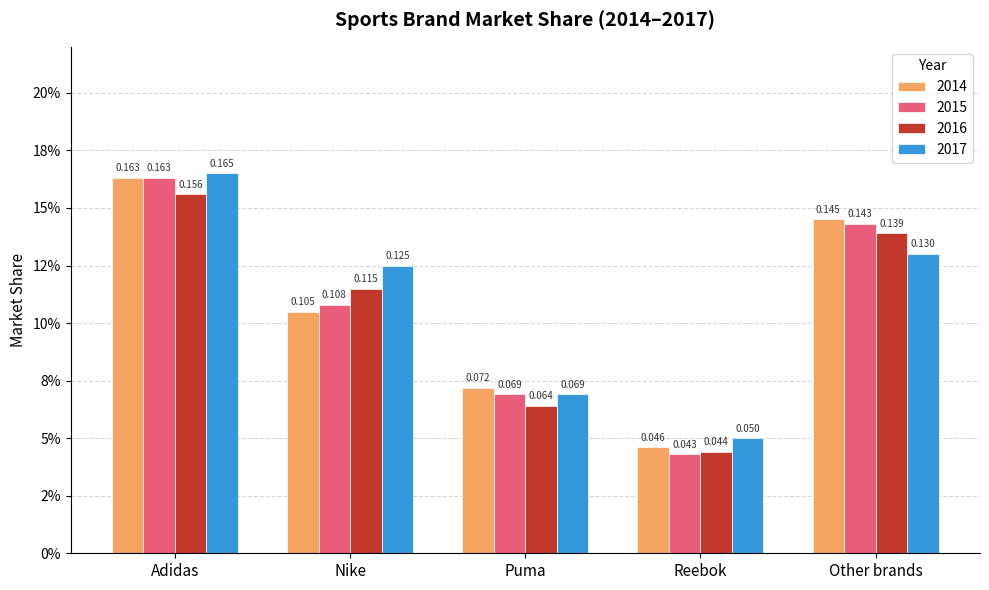

How many 2017 values are between 0 and 1?

5